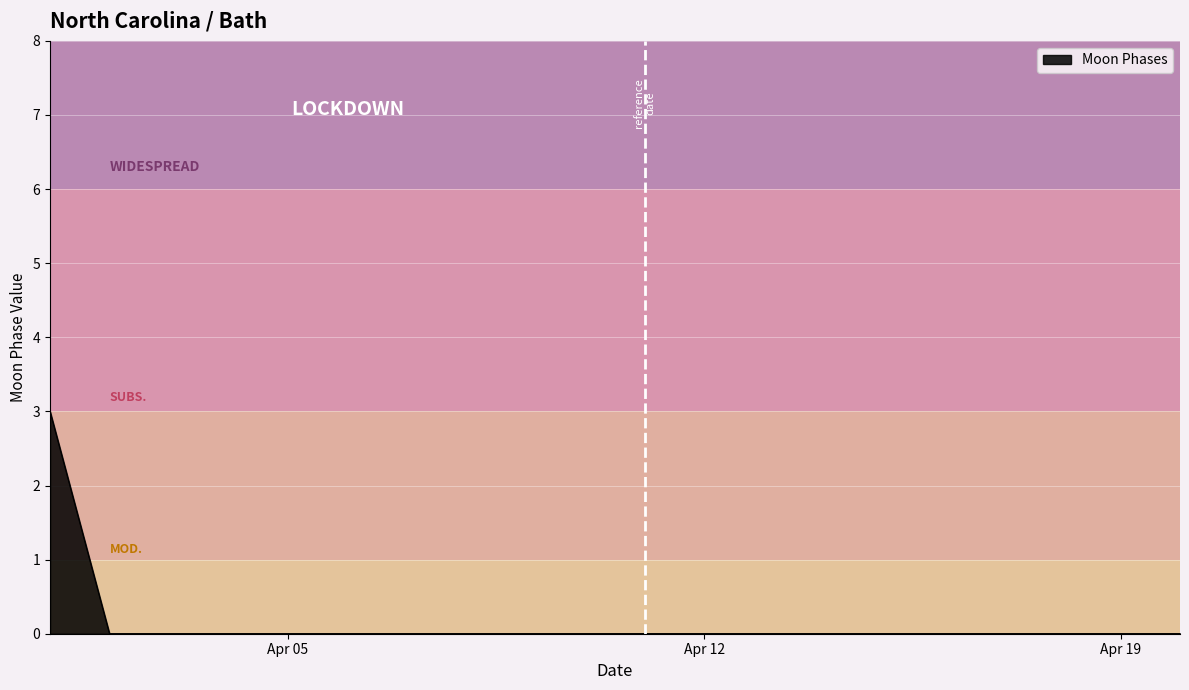

What is the greatest value displayed?

3